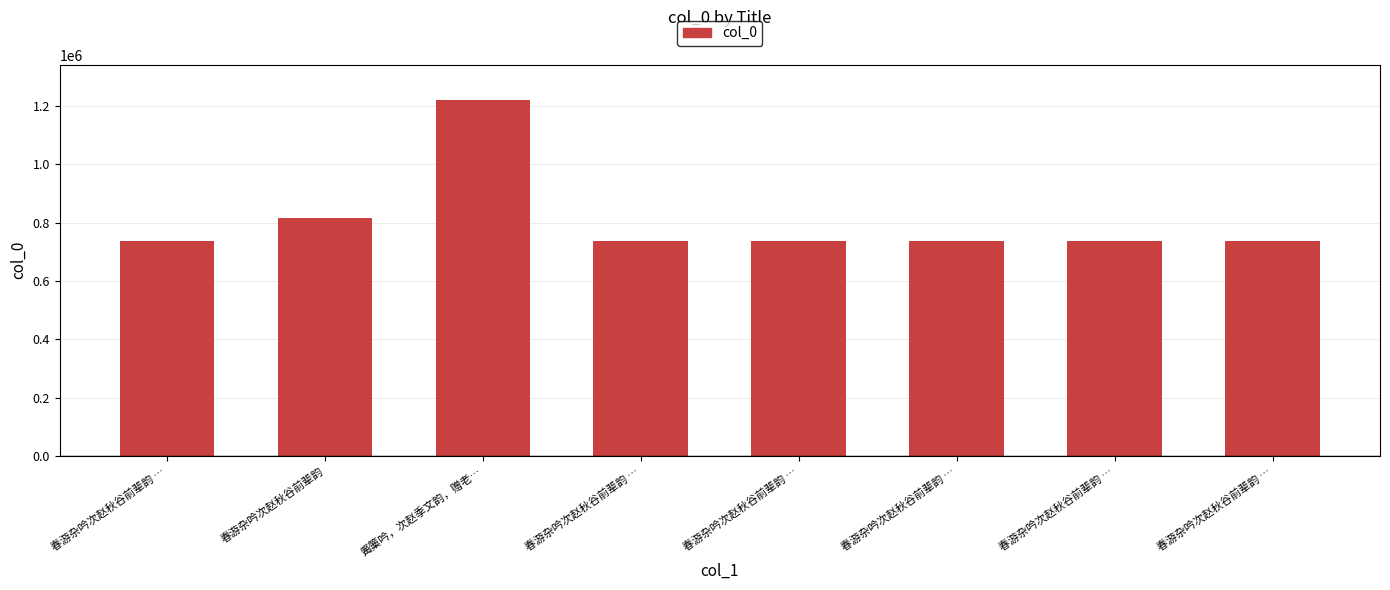

Reading right to left, list all the values displayed in this chart.

春游杂吟次赵秋谷前辈韵 …=737394	春游杂吟次赵秋谷前辈韵 …=737392	春游杂吟次赵秋谷前辈韵 …=737393	春游杂吟次赵秋谷前辈韵 …=737390	春游杂吟次赵秋谷前辈韵 …=737391	觱篥吟，次赵季文韵，赠老…=1219240	春游杂吟次赵秋谷前辈韵=816494	春游杂吟次赵秋谷前辈韵 …=737395